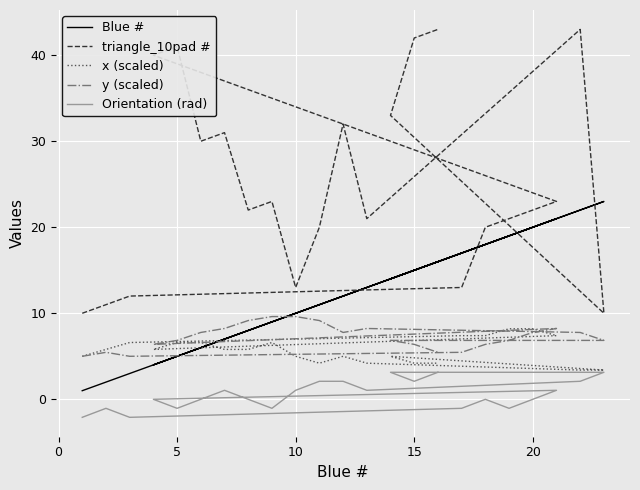

What is the sum of the triangle_10pad # values at 15 and 0?

31.0